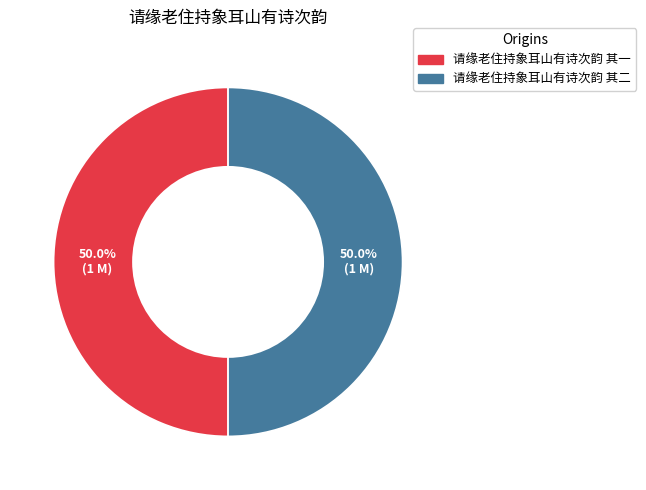

Approximately how many times larger is the value at 请缘老住持象耳山有诗次韵 其一 compared to 请缘老住持象耳山有诗次韵 其二?

1.0